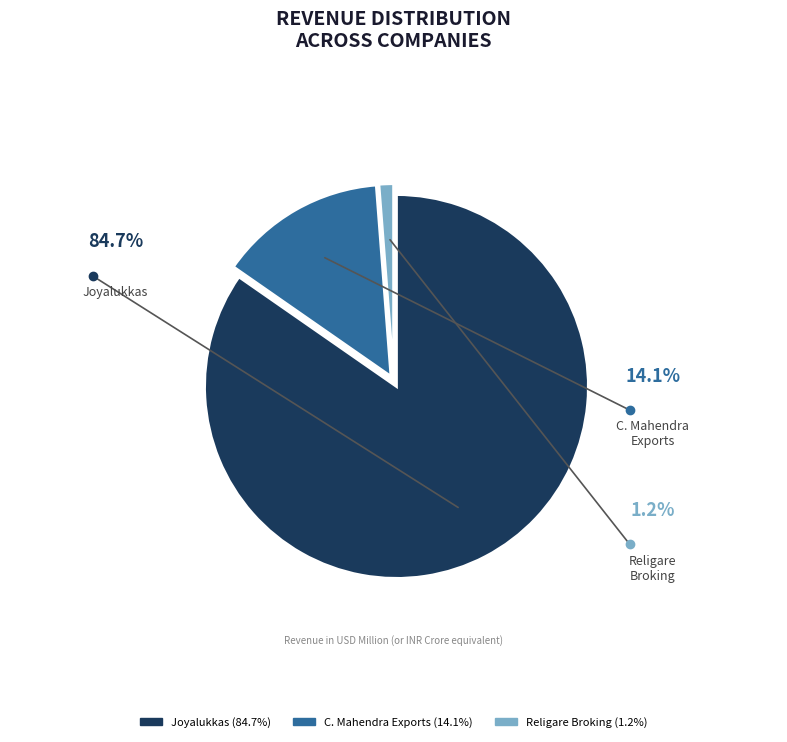

What percentage is the Joyalukkas slice, to the nearest percent?

85%